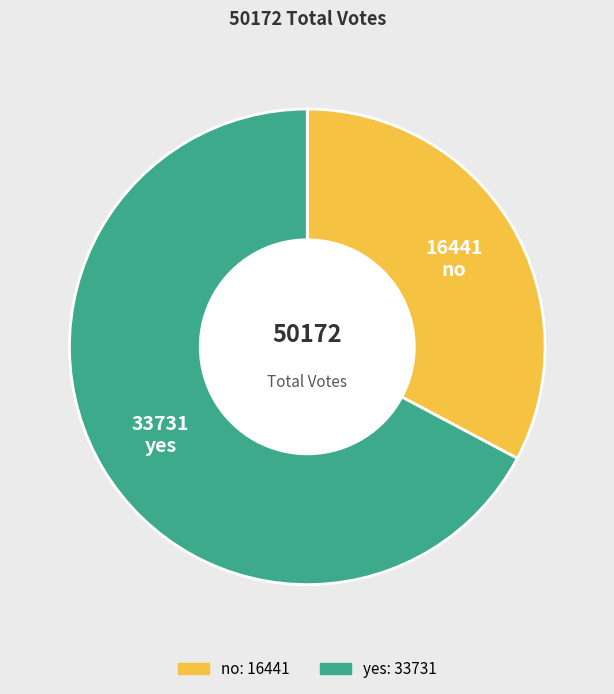

Does any single category account for the majority?

Yes